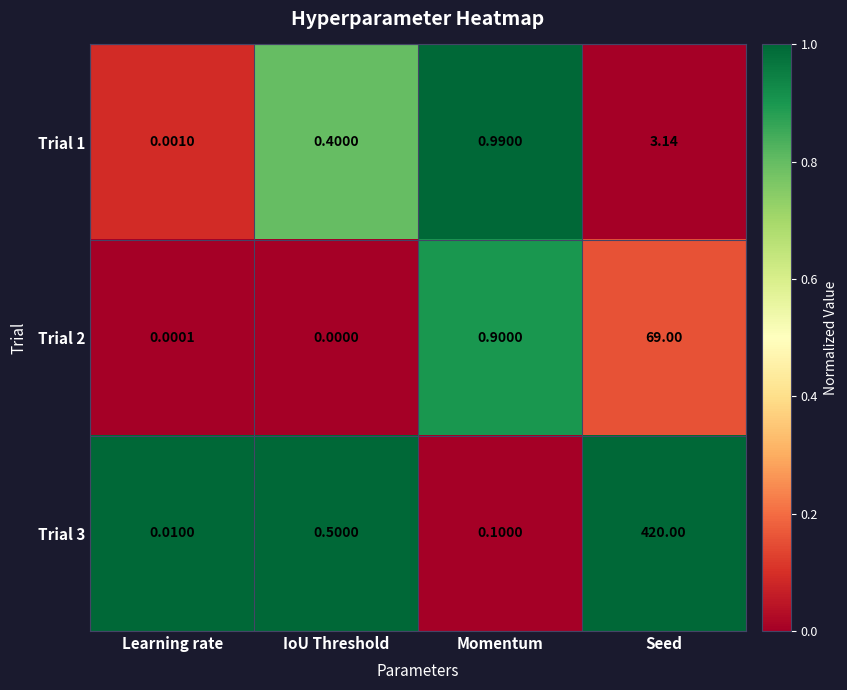

Rank the categories by Trial 3 value from highest to lowest.

Seed, IoU Threshold, Momentum, Learning rate